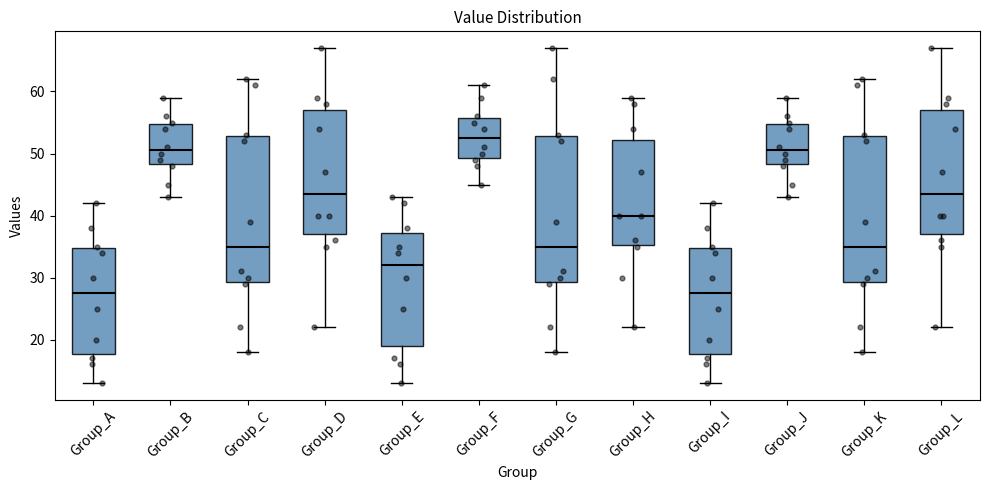

Where is the upper edge of the box for Group_G on the y-axis? The values are not printed on the chart, so give them approximately, as read against the axis.

53